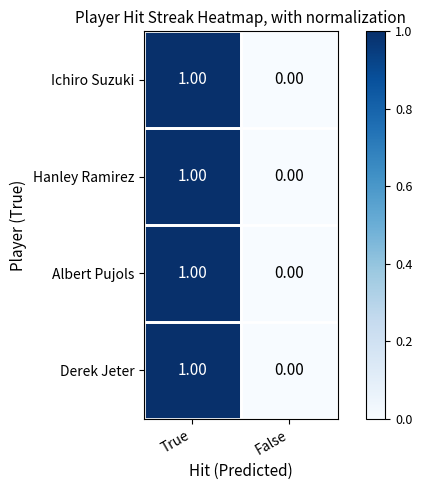

At which category does the chart reach its minimum across all series?

False